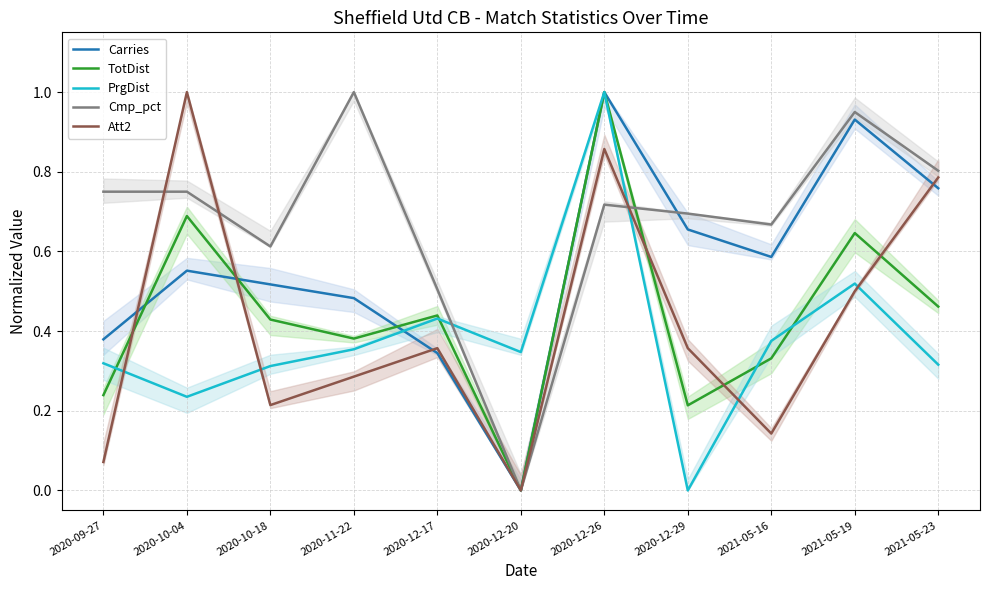

Is the value of Carries at 2021-05-23 greater than the value of Cmp_pct at 2020-10-18?

Yes